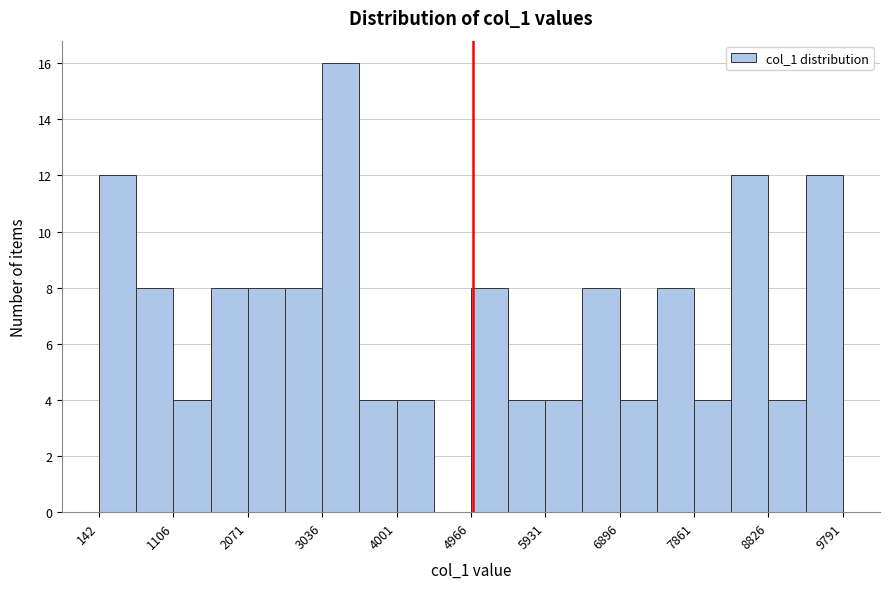

Reading left to right, list every bar in this chart as the range it spans on the x-axis followed by its height. Neither the bar edges nor the heights are printed on the chart, so give them approximately, as read against the axes.

100 to 600: 12
600 to 1100: 8
1100 to 1600: 4
1600 to 2100: 8
2100 to 2600: 8
2600 to 3000: 8
3000 to 3500: 16
3500 to 4000: 4
4000 to 4500: 4
4500 to 5000: 0
5000 to 5400: 8
5400 to 5900: 4
5900 to 6400: 4
6400 to 6900: 8
6900 to 7400: 4
7400 to 7900: 8
7900 to 8300: 4
8300 to 8800: 12
8800 to 9300: 4
9300 to 9800: 12